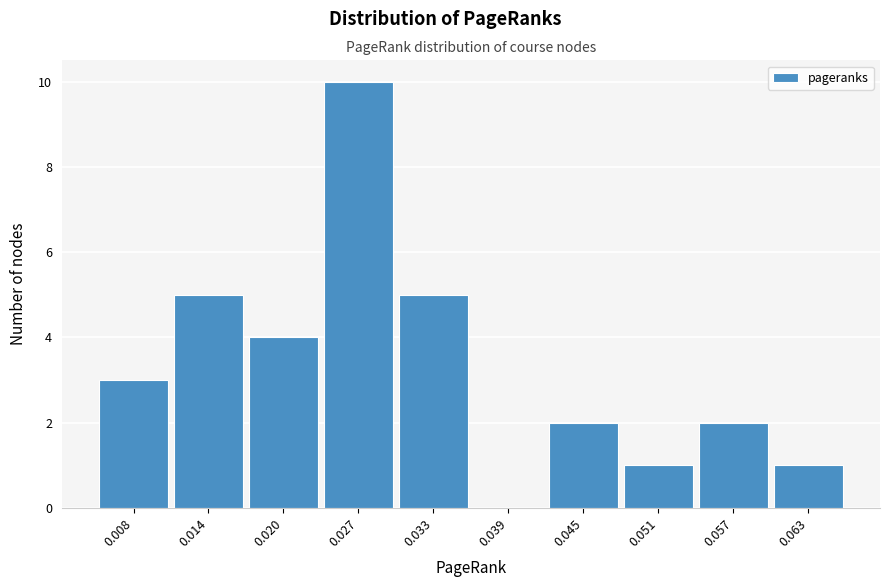

Reading left to right, transcribe all the data shown in this chart.

0.008=3	0.014=5	0.020=4	0.027=10	0.033=5	0.039=0	0.045=2	0.051=1	0.057=2	0.063=1